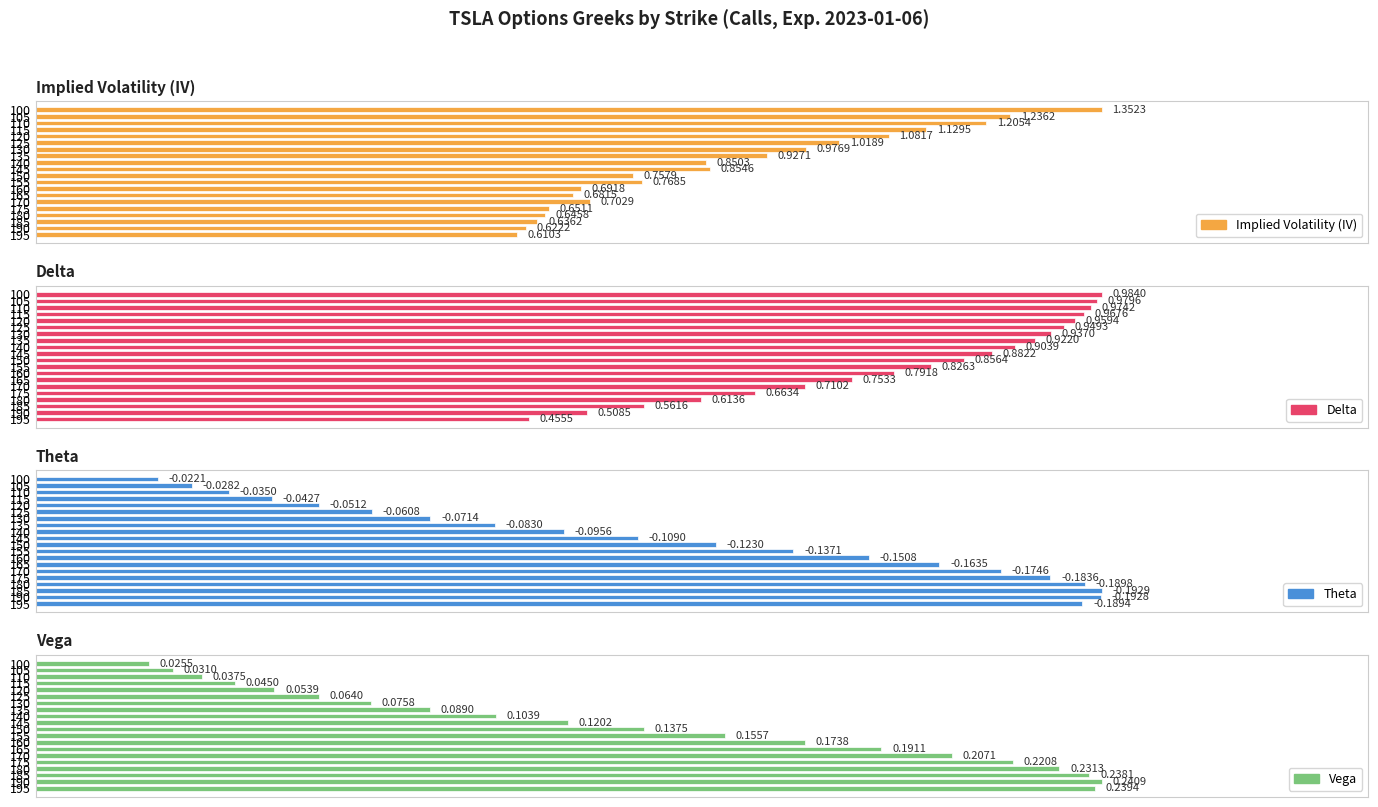

Rank the series by their maximum value, from lowest to highest.

Theta, Vega, Delta, Implied Volatility (IV)